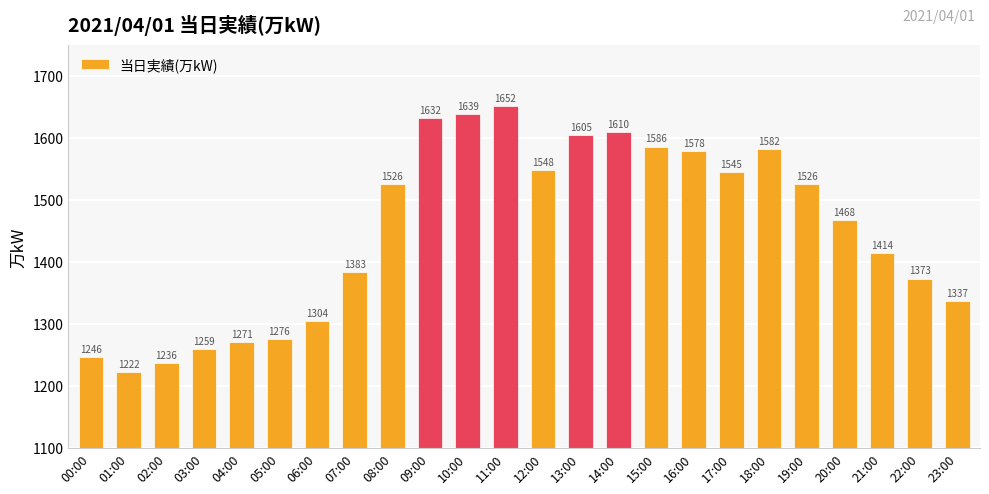

What is the label of the 23rd bar from the left?

22:00